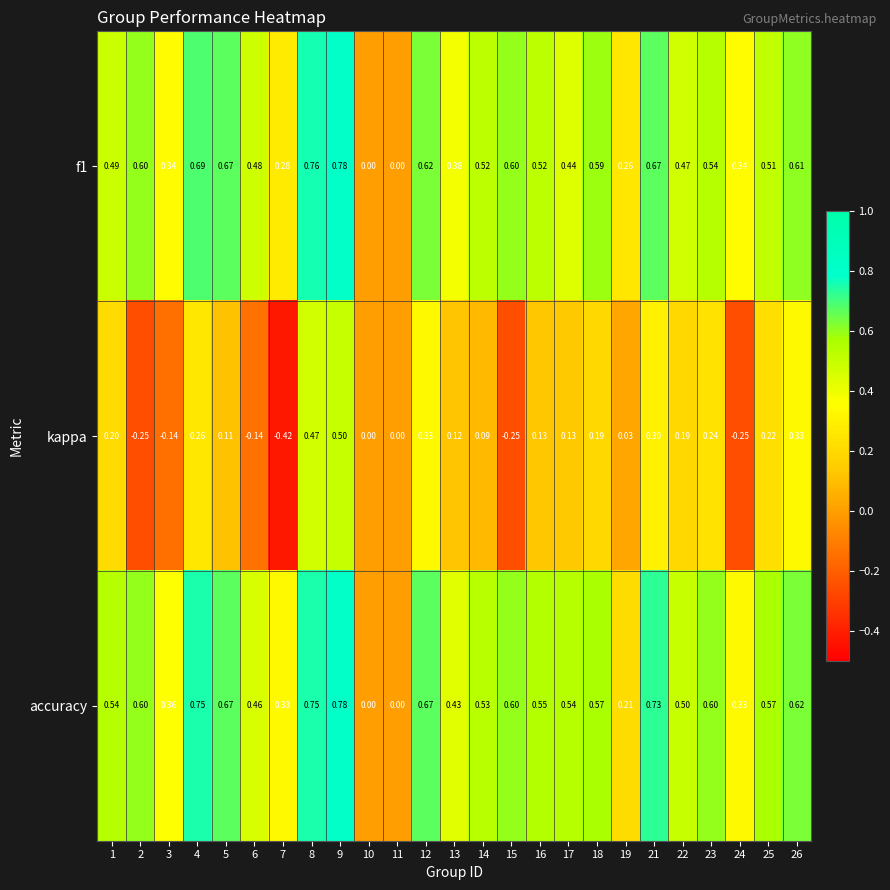

Which series has the widest spread of values?

kappa